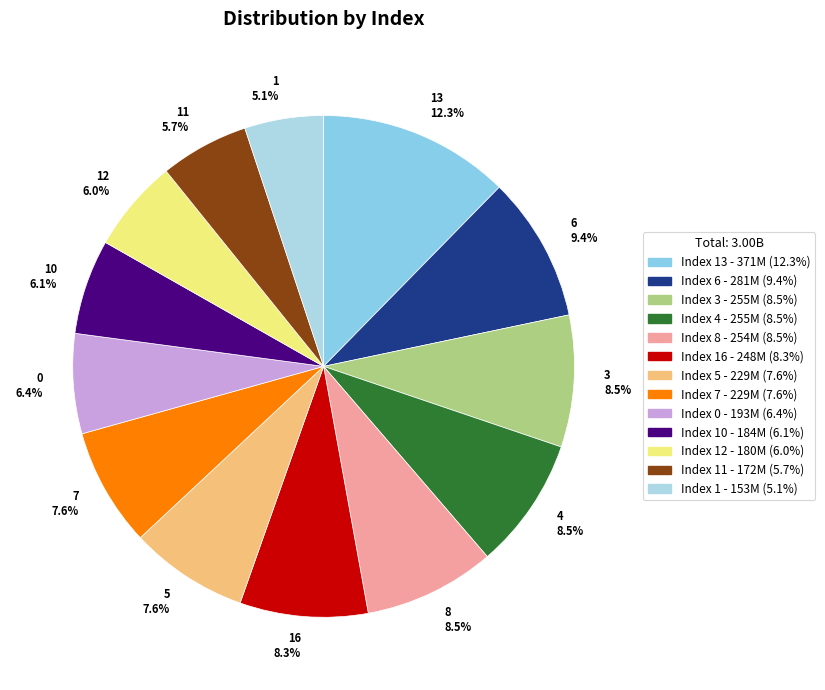

How many segments does this pie chart have?

13